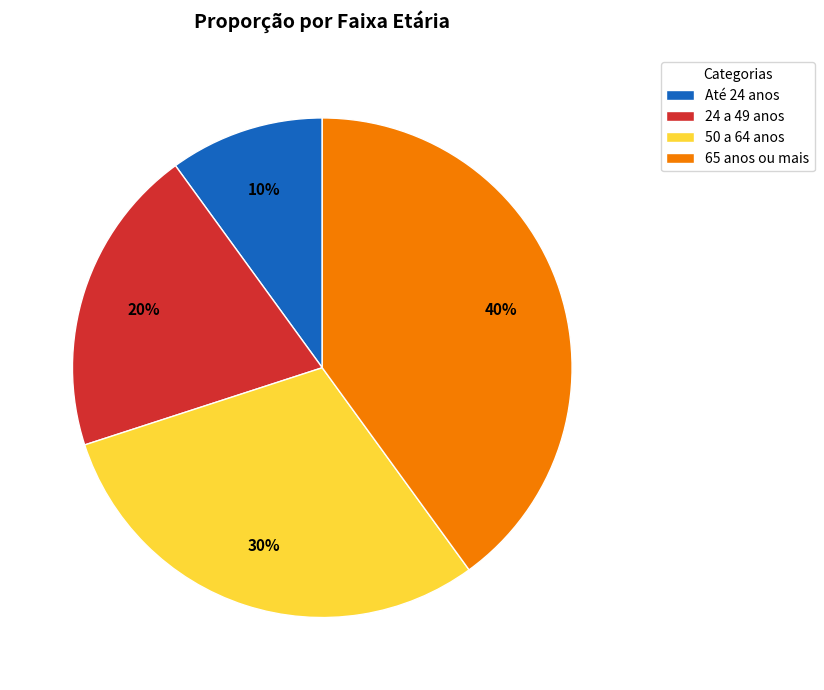

To the nearest percent, what is the average slice percentage?

25%